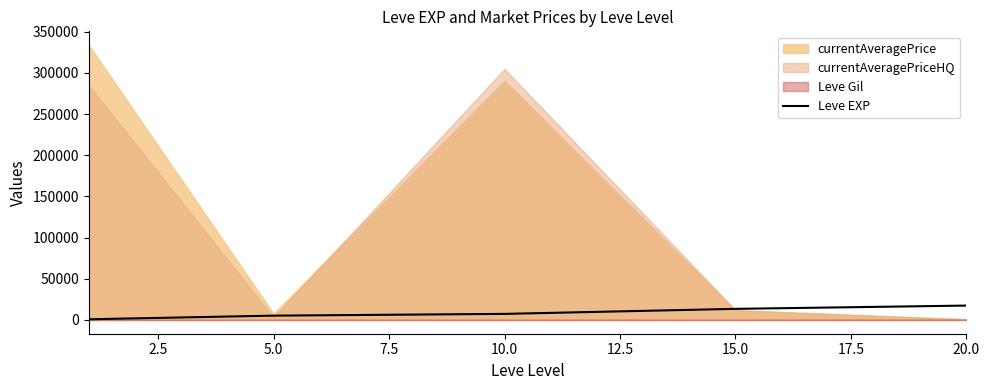

The value of Leve EXP at 20.0 is 30656.3. True or false?

False